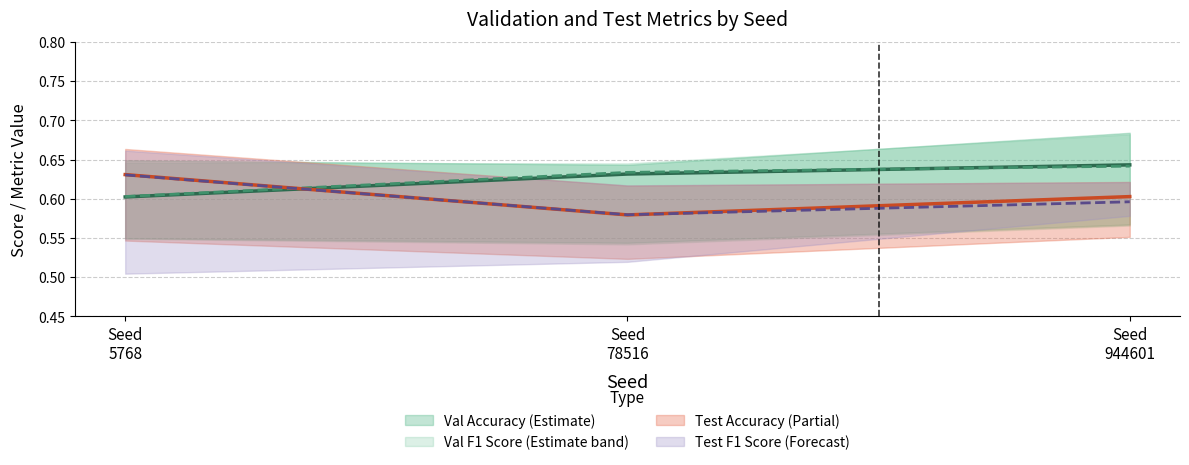

Which category has the highest value across all series?

Seed 944601